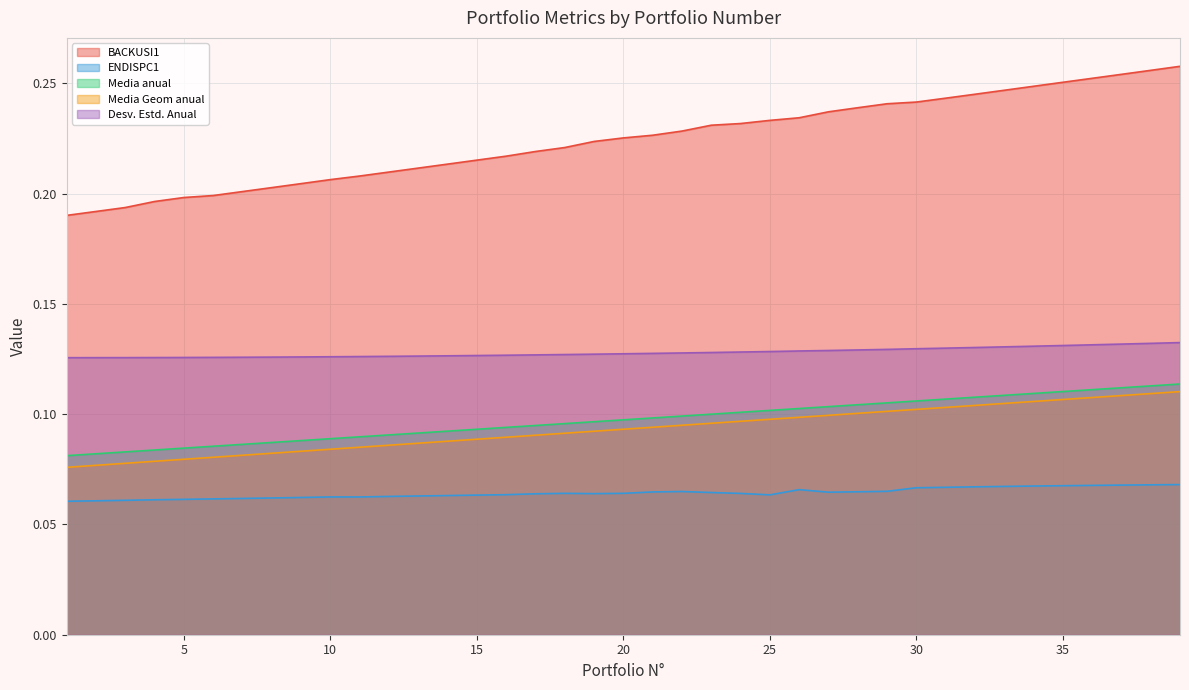

List the labels in order of ENDISPC1 value, largest first.

39, 38, 37, 36, 35, 34, 33, 32, 31, 30, 26, 29, 22, 28, 21, 27, 23, 20, 18, 24, 19, 17, 16, 25, 15, 14, 13, 12, 10, 11, 9, 8, 7, 6, 5, 4, 3, 2, 1